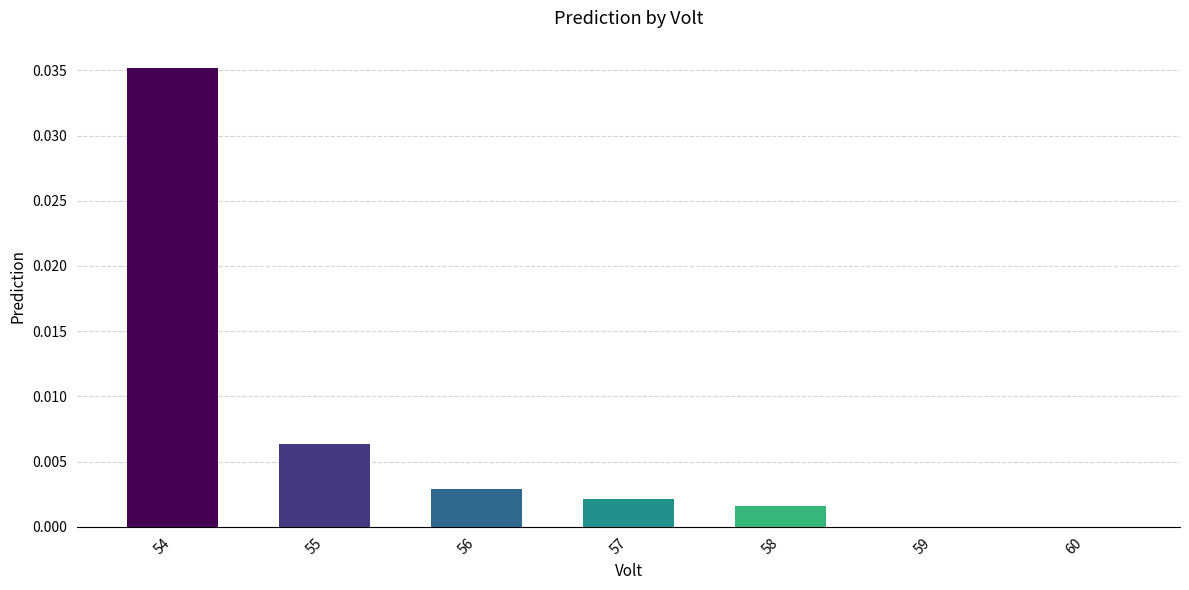

Are the bars horizontal?

No